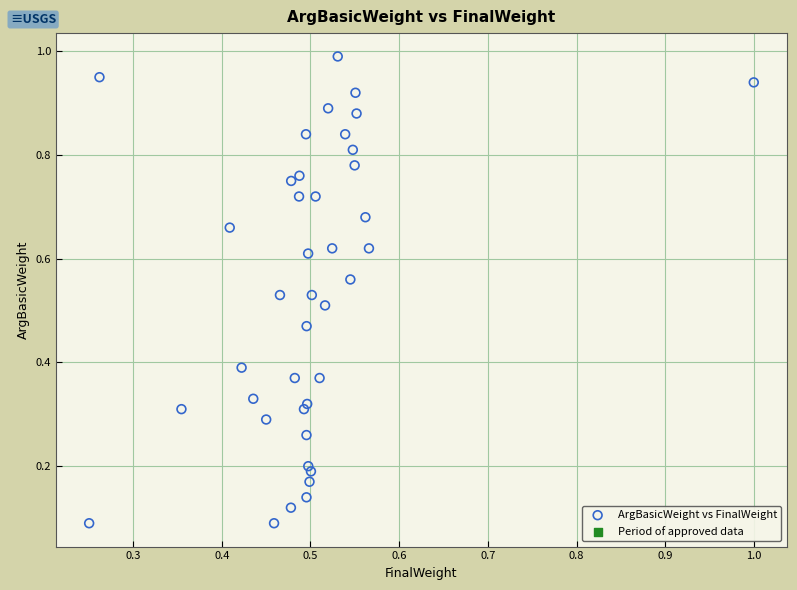

Count the number of points in this scatter plot.

40